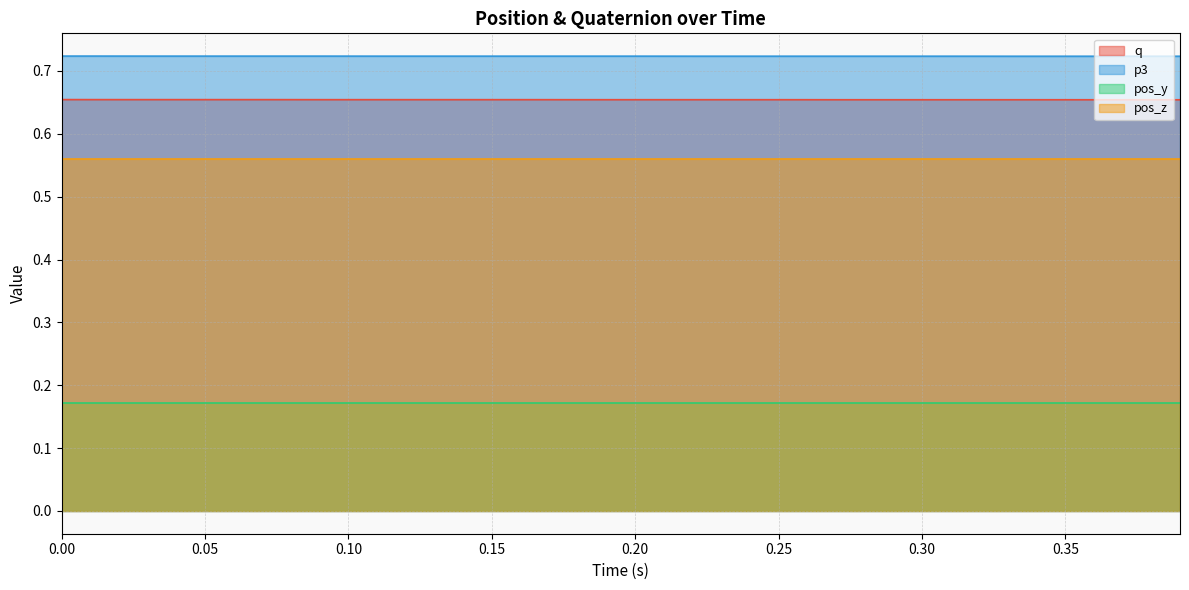

What is the value of the p3 point at the 31st from the left?

0.7